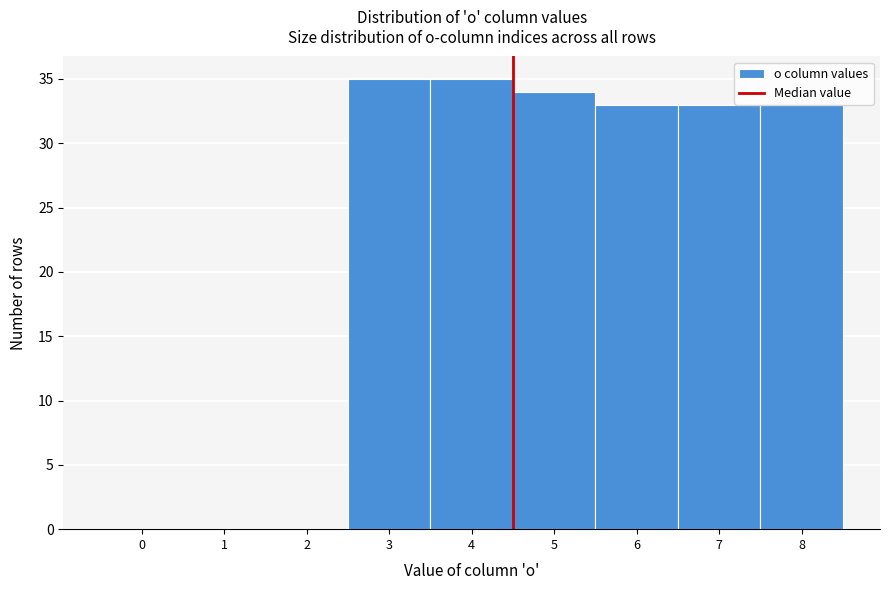

What is the maximum value shown in the chart?

35